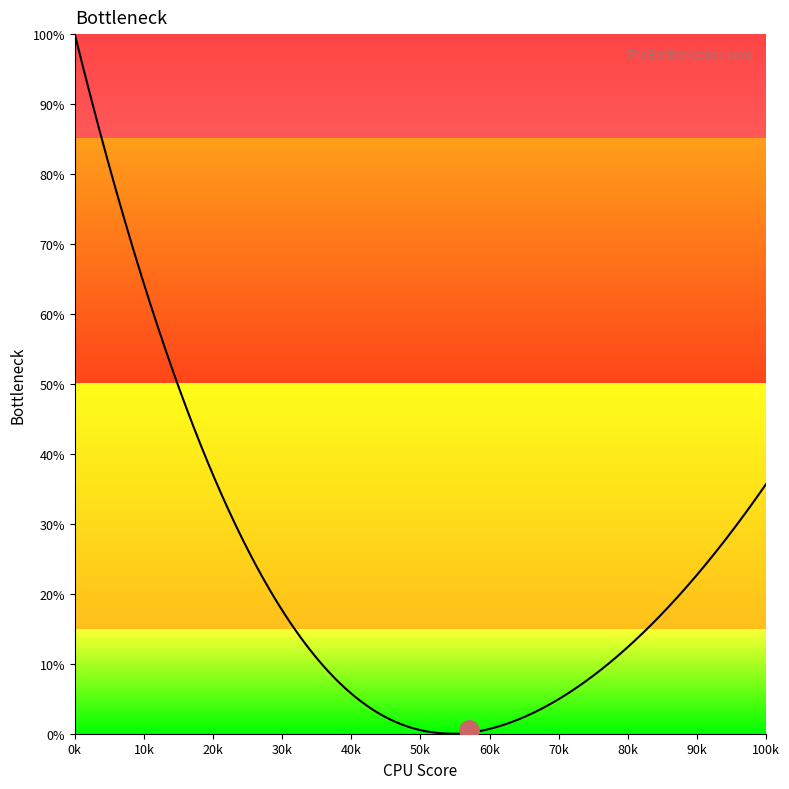

What is the difference between the maximum and minimum values?

100.0